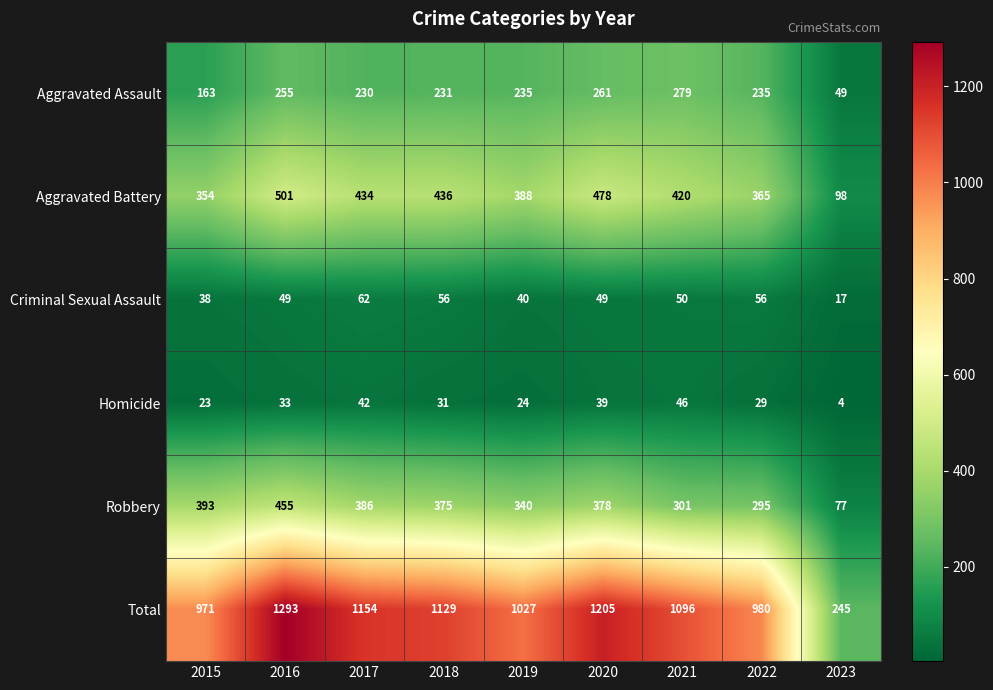

Is it true that Homicide equals 42 at 2017?

True